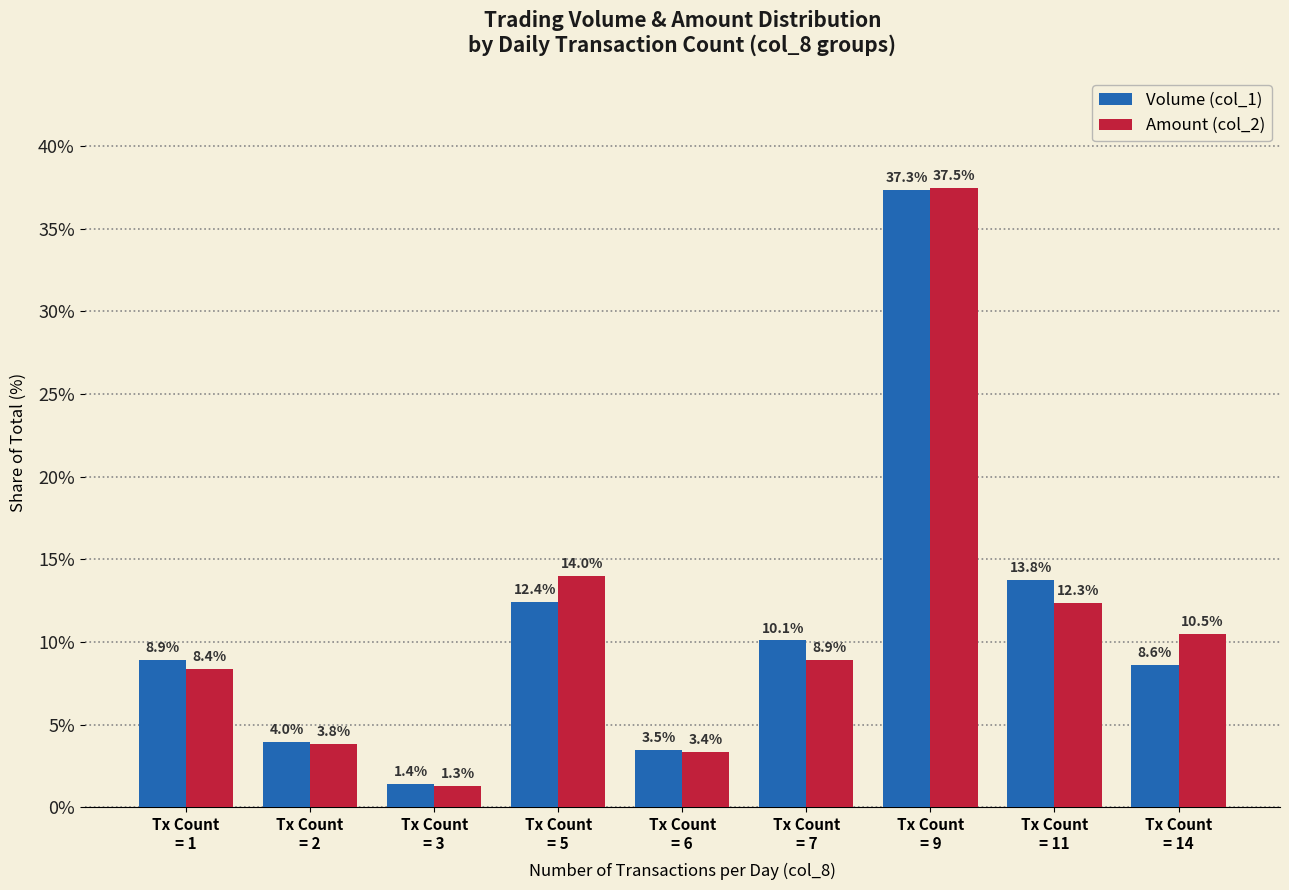

Is it true that Volume (col_1) equals 11.9 at Tx Count
= 1?

False